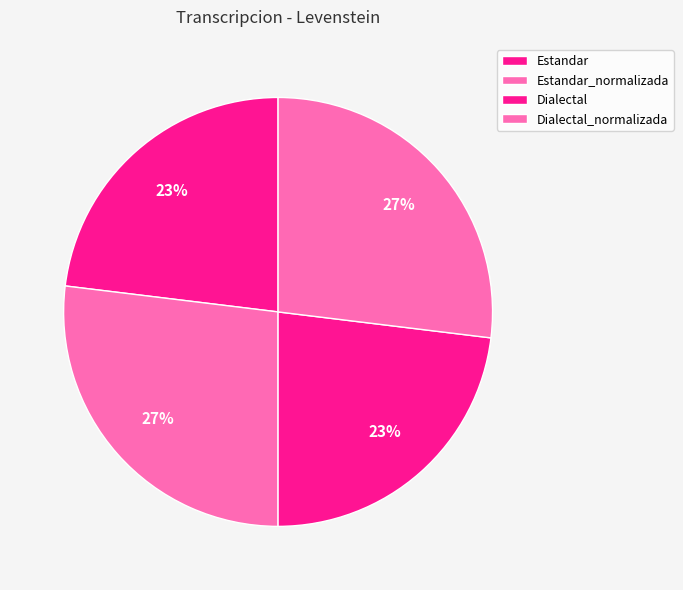

Is the sum of Estandar and Estandar_normalizada greater than half?

No